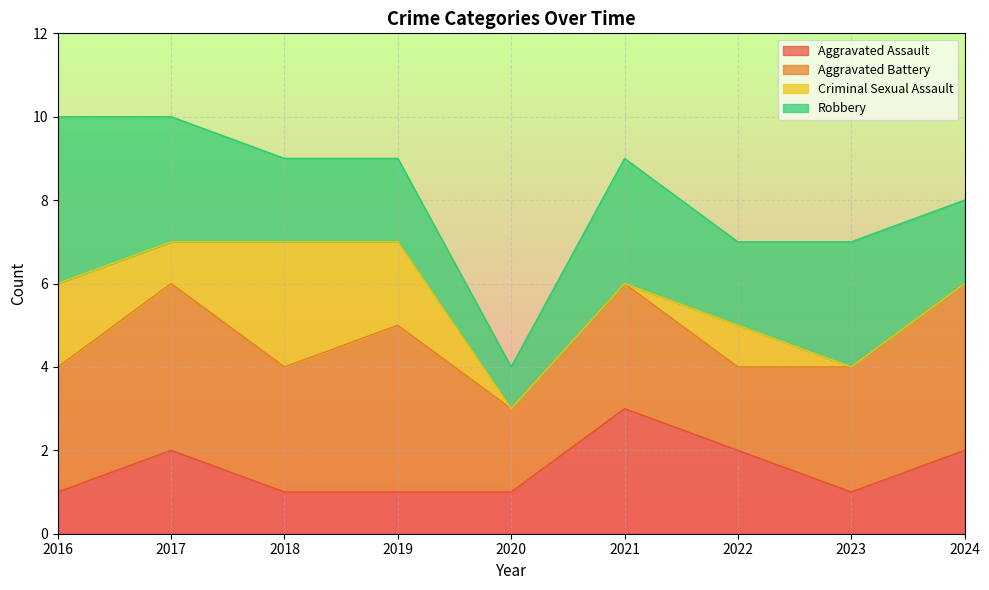

Rank the series at 2016 from lowest to highest value.

Aggravated Assault, Criminal Sexual Assault, Aggravated Battery, Robbery, Total